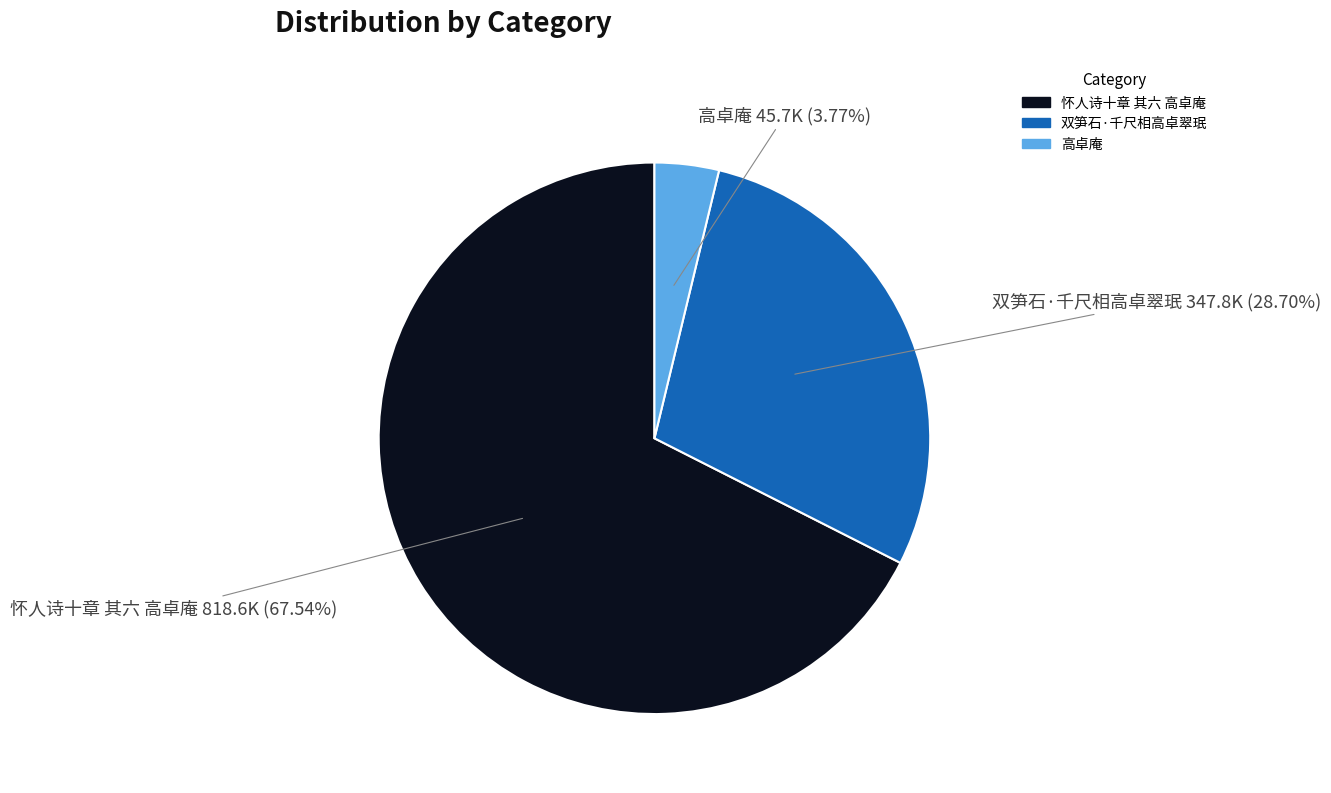

Count the number of slices in the pie.

3